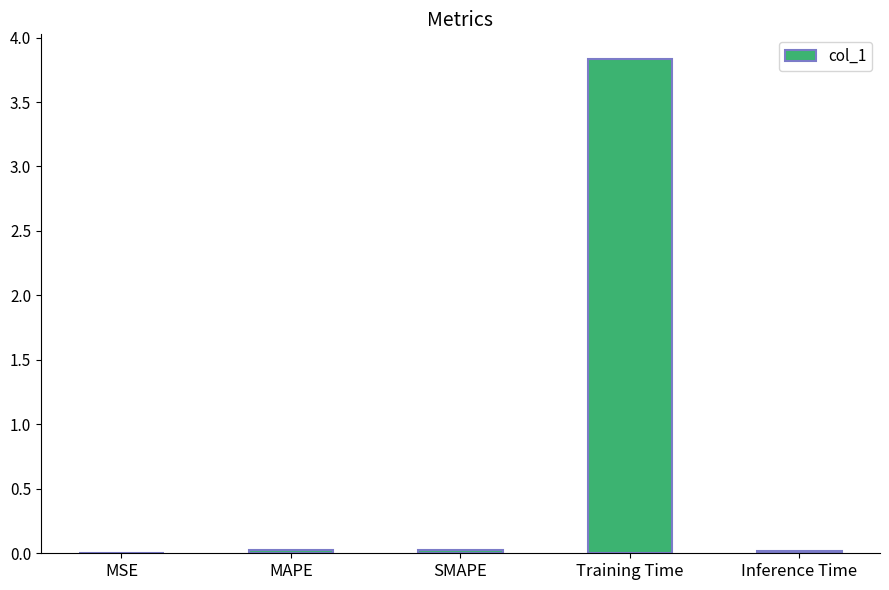

The value at Inference Time is 0.0. True or false?

True